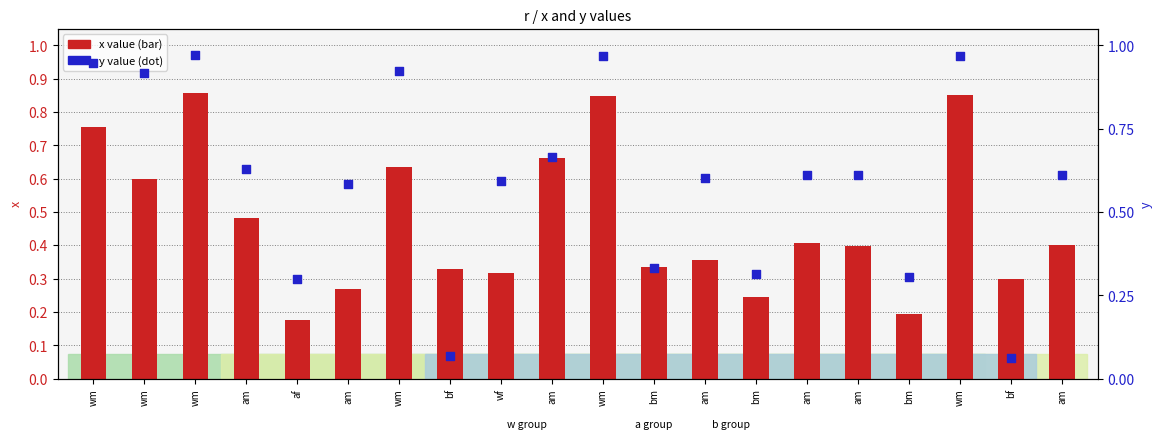

Which series has the largest total across all categories?

y value (dot)